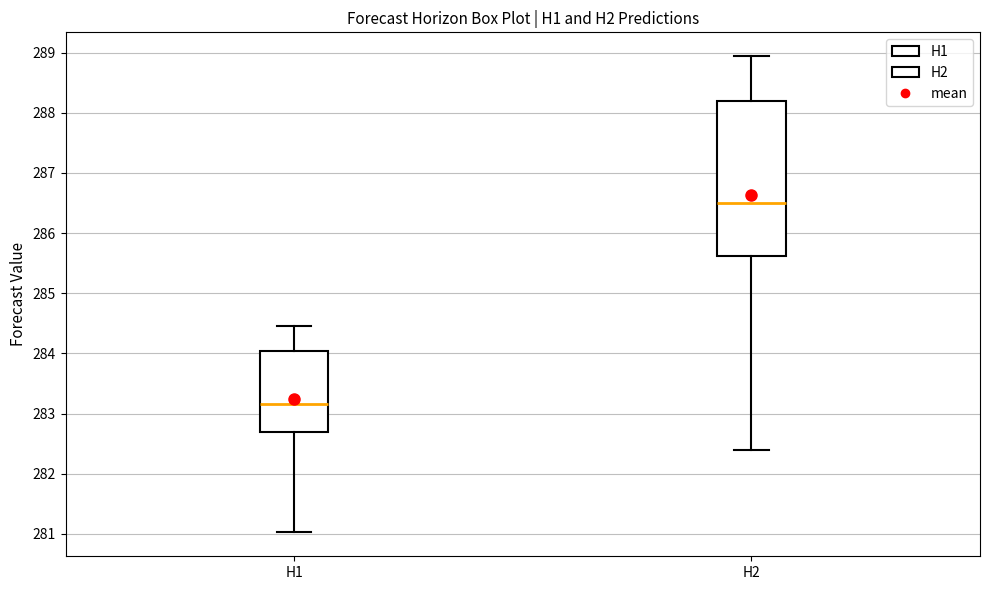

Which box has the lowest median line?

H1